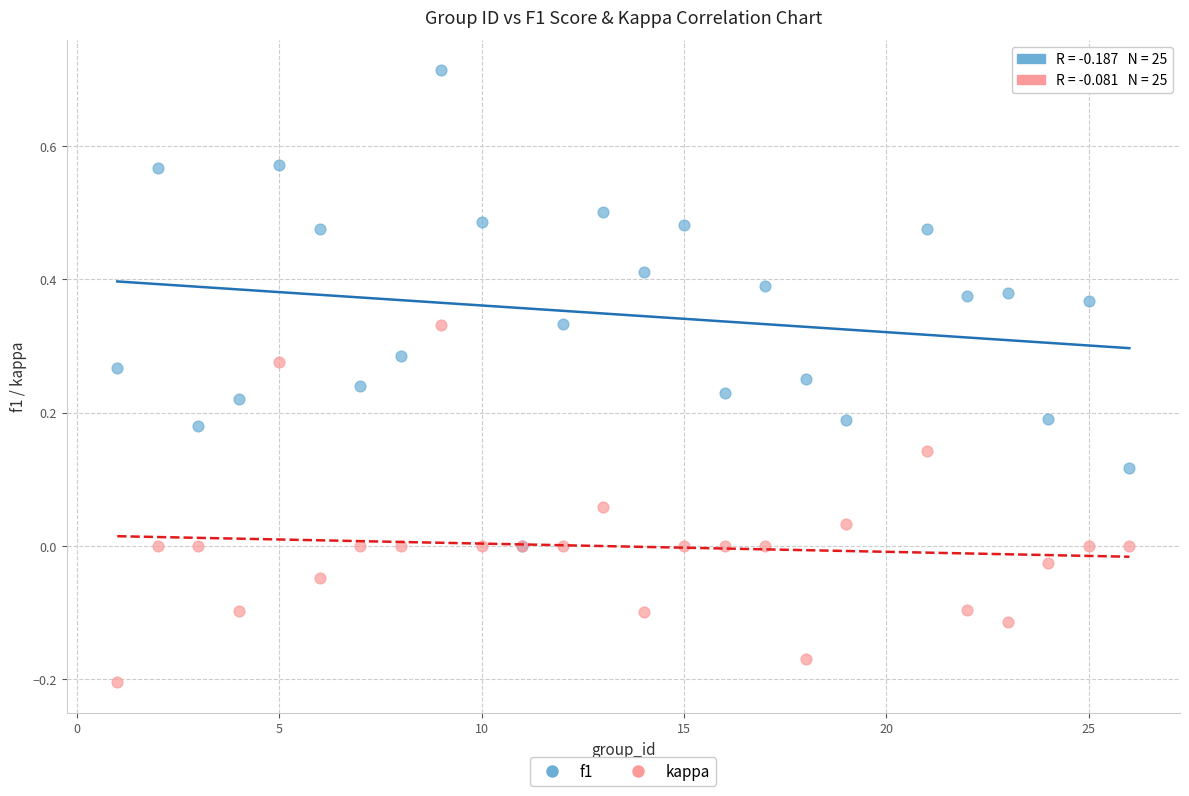

What are all the series names shown in the legend?

f1, kappa